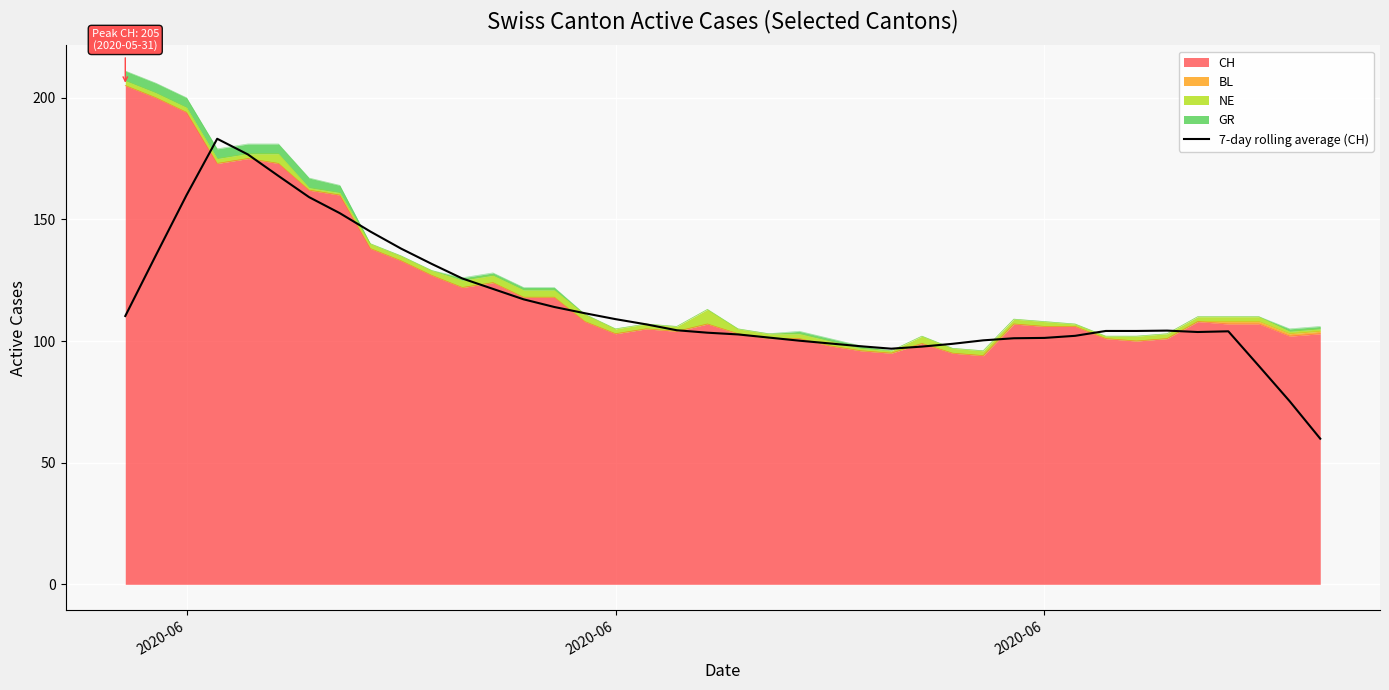

What is the sum of all values?

4617.7